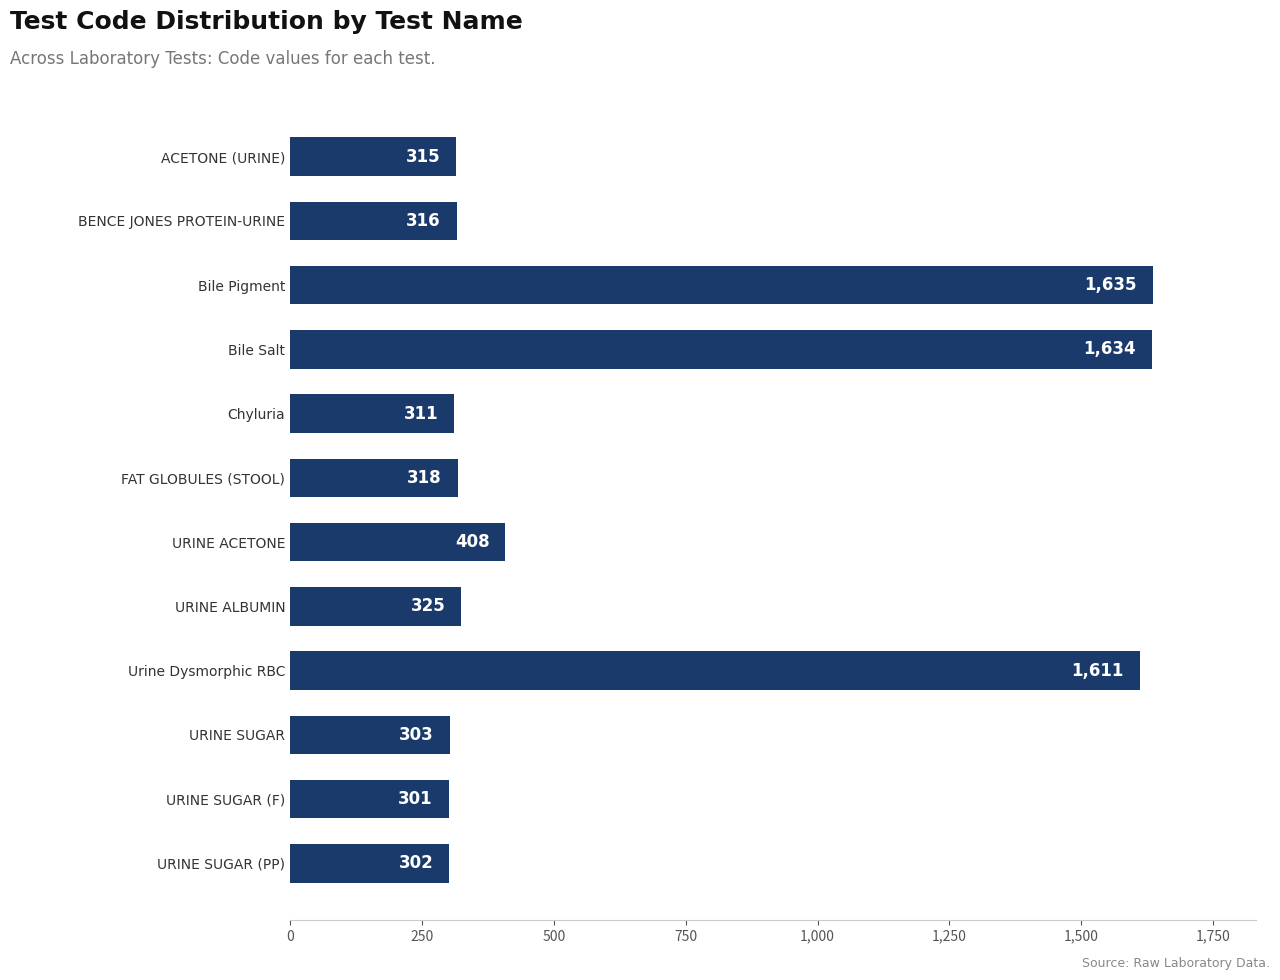

Approximately how many times larger is the value at URINE ACETONE compared to URINE SUGAR (F)?

1.4